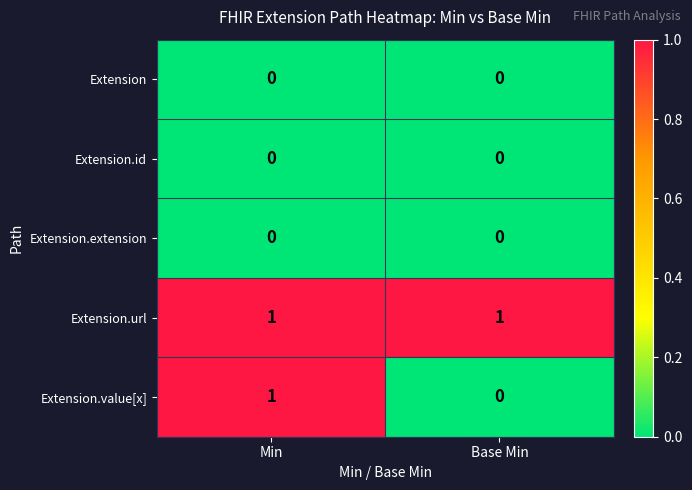

What is the spread (max minus min) of values at Base Min?

1